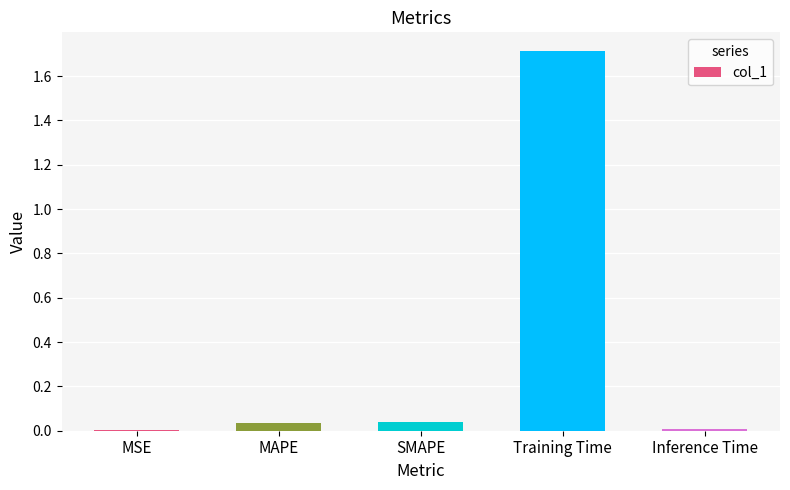

Is it true that the value at Training Time is 3.0?

False